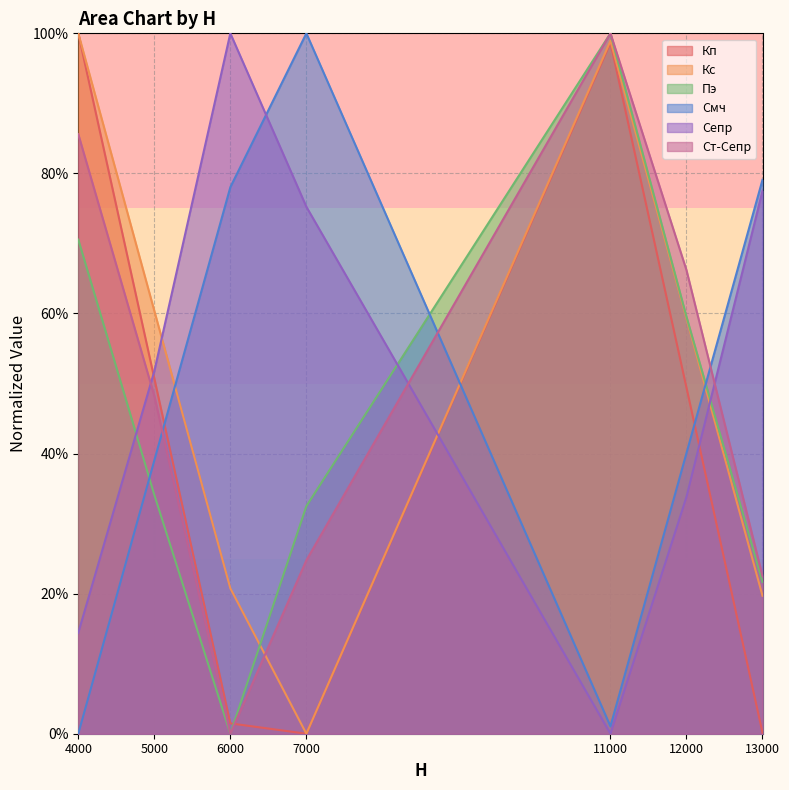

Does the chart have visible grid lines?

Yes